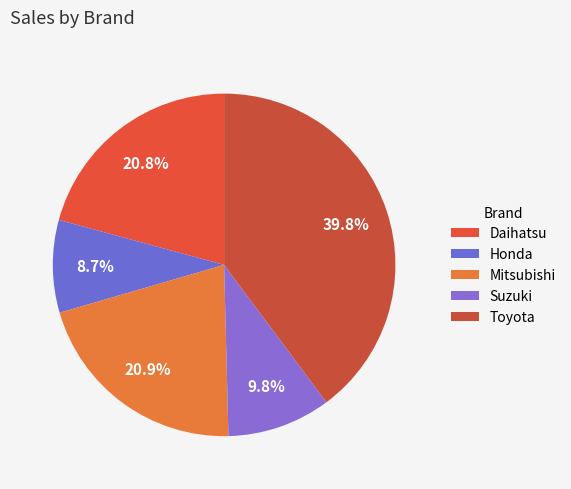

To the nearest percent, what portion does Daihatsu represent?

21%